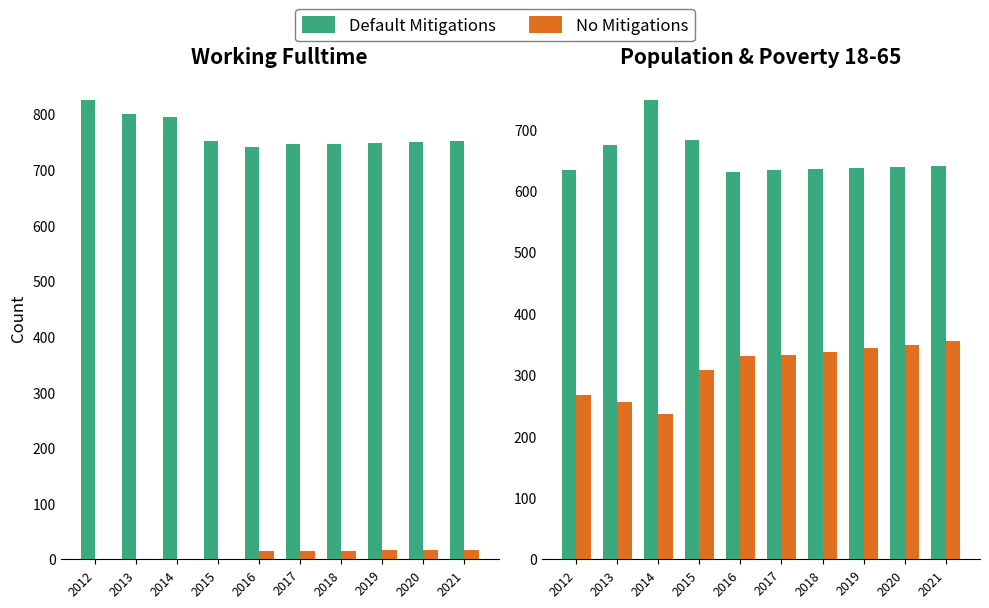

Between 2013 and 2018, which series saw the biggest shift?

No Mitigations